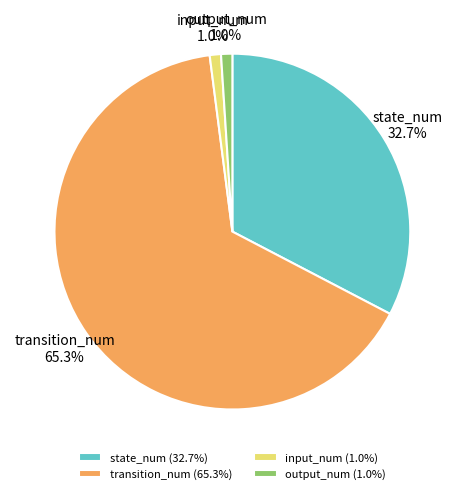

To the nearest percent, what percentage of the pie is transition_num?

65%